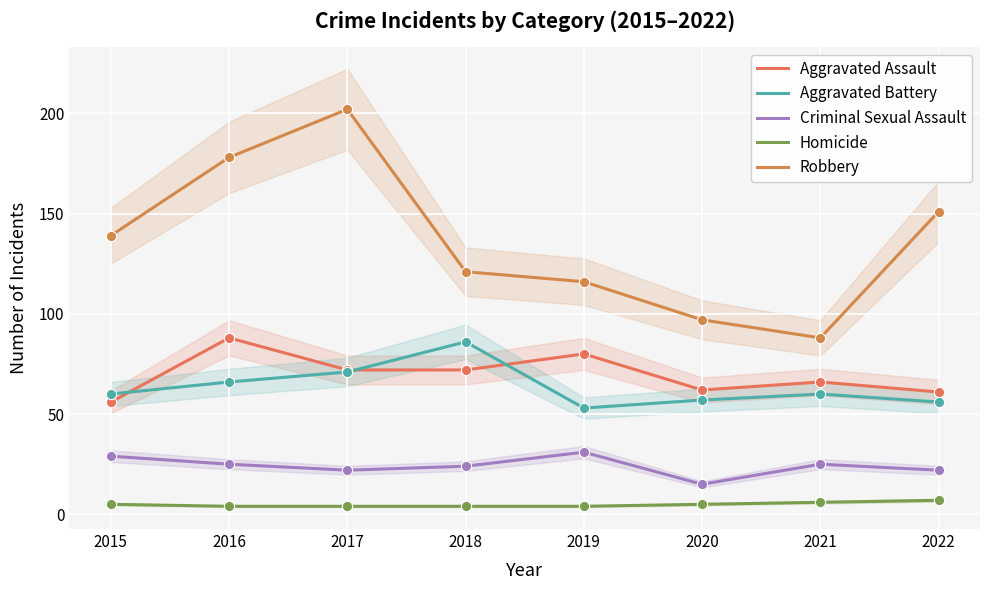

What is the total value across all series at 2020?

236